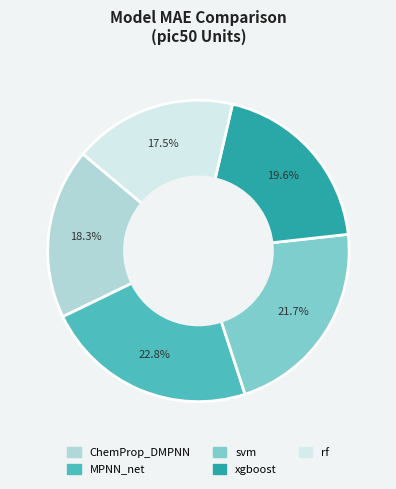

To the nearest percent, what is the difference between the largest and smallest slice percentages?

5%